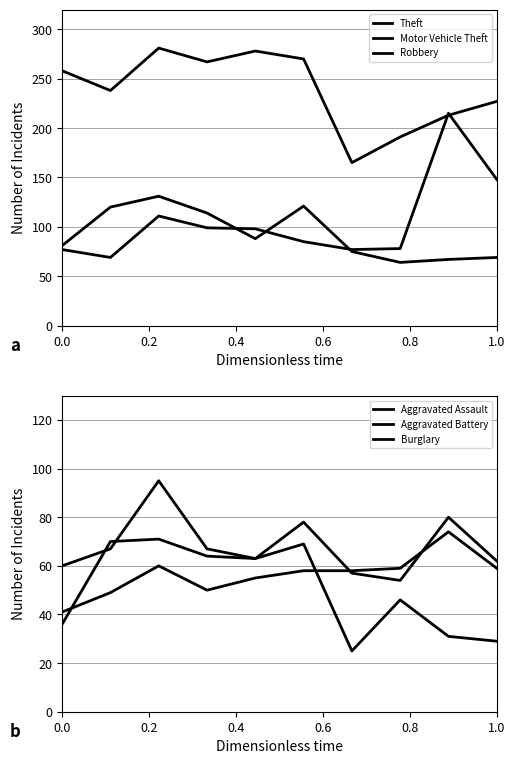

True or false: Aggravated Assault and Theft intersect in this chart.

False